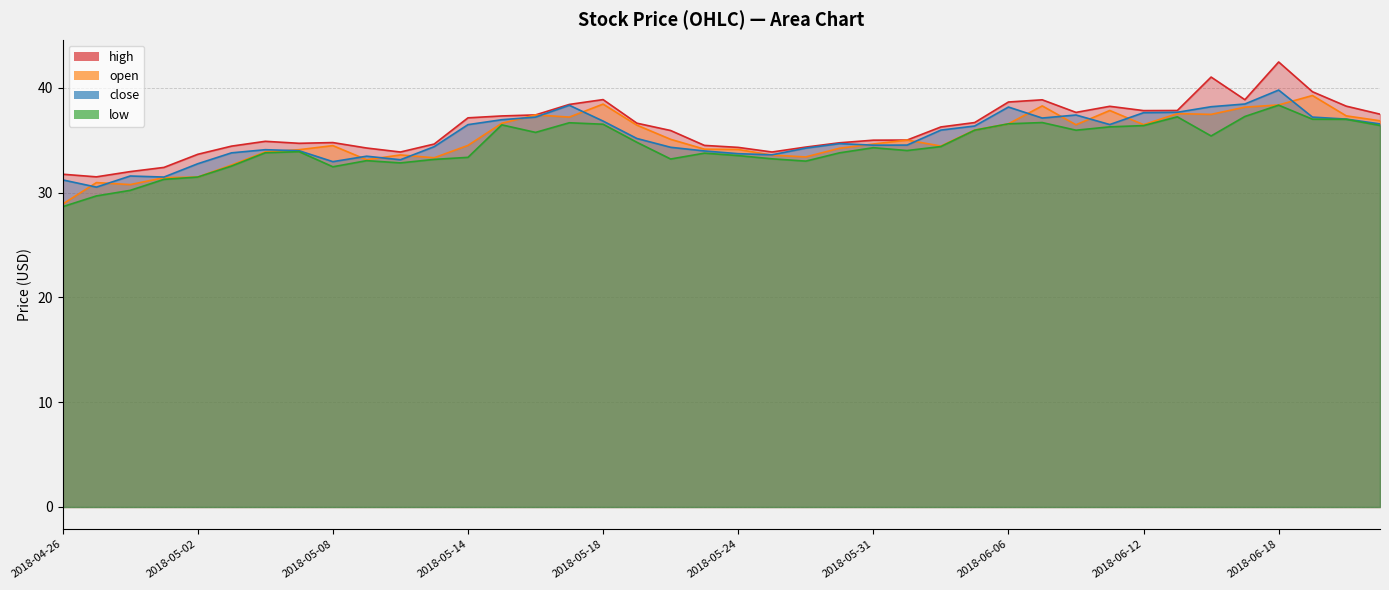

What is the sum of the high values at 2018-05-23 and 2018-05-11?

69.1